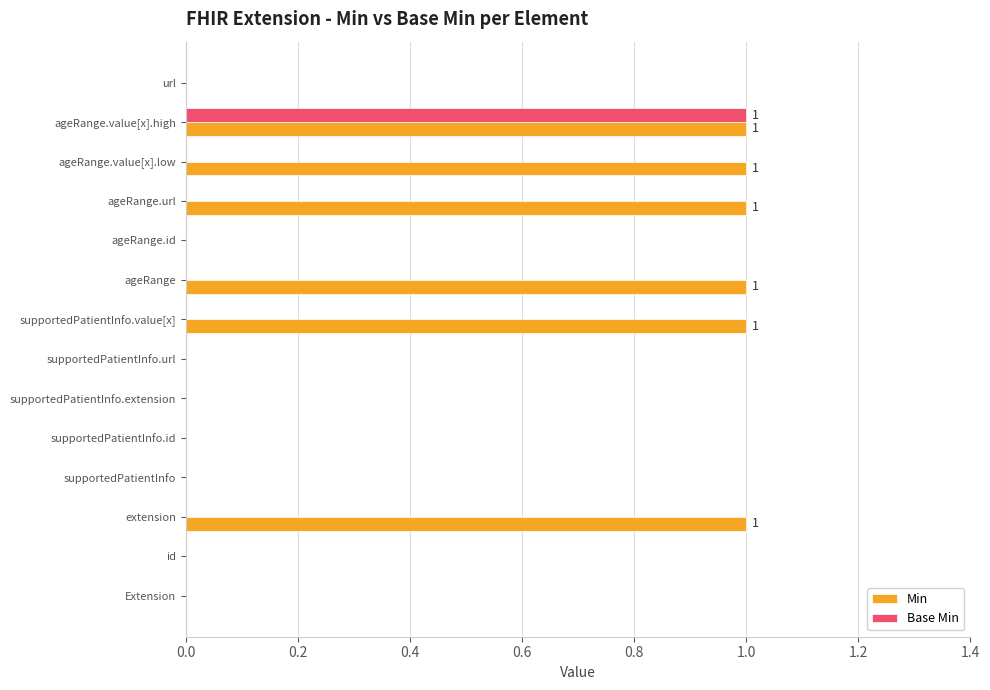

Which series has the largest total across all categories?

Min